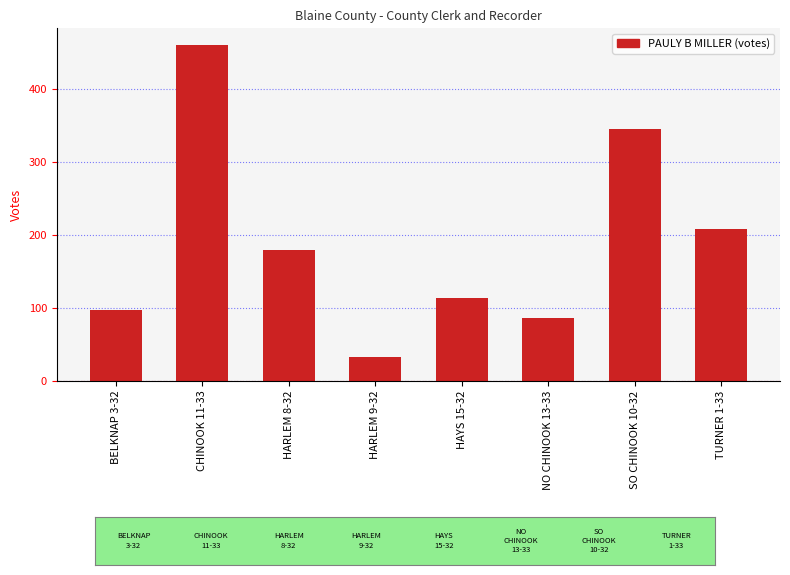

The chart shows a value of 274 at TURNER 1-33. True or false?

False